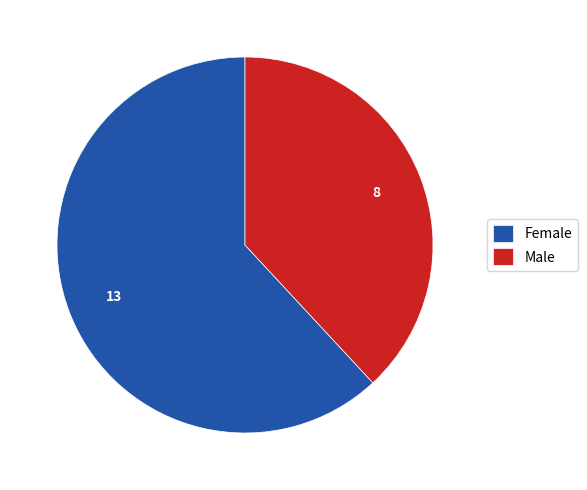

Between Male and Female, which is larger?

Female